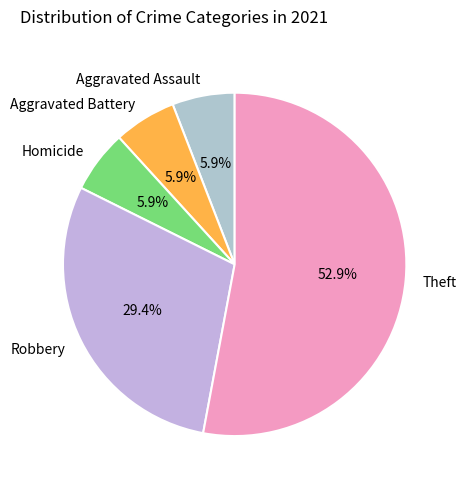

Is the sum of Theft and Aggravated Battery greater than half?

Yes